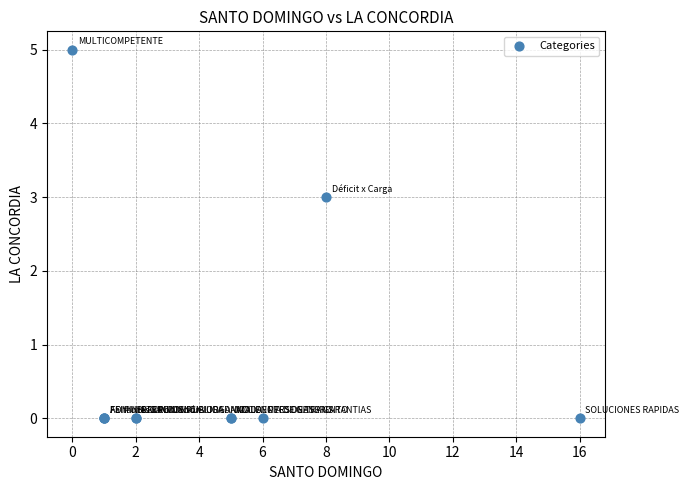

What Y value in the scatter plot is closest to 2?

3